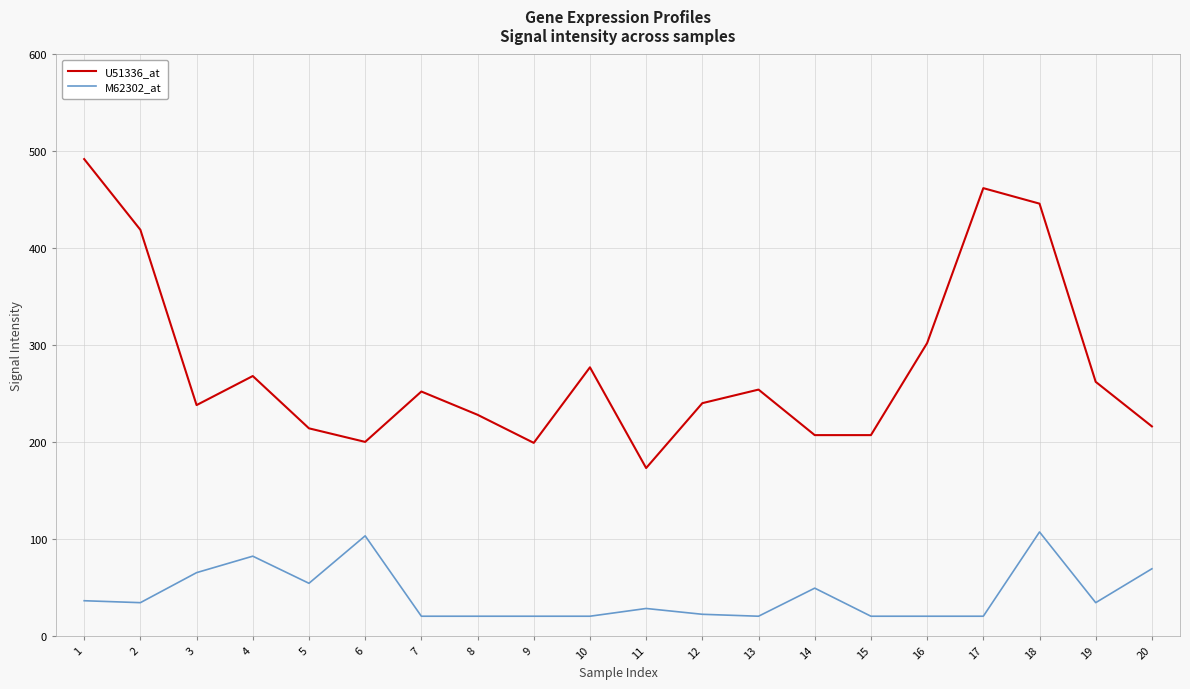

Which series has the widest spread of values?

U51336_at